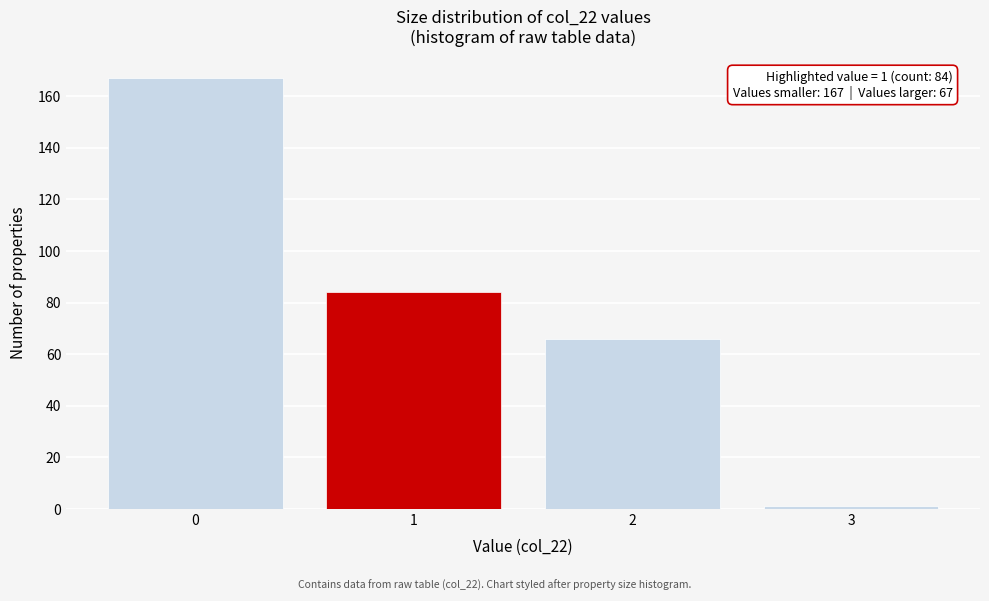

Reading left to right, transcribe all the data shown in this chart.

0=167	1=84	2=66	3=1